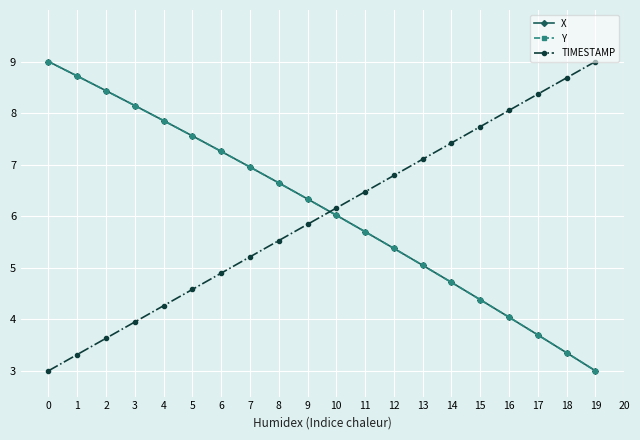

True or false: X and TIMESTAMP cross at least once.

True